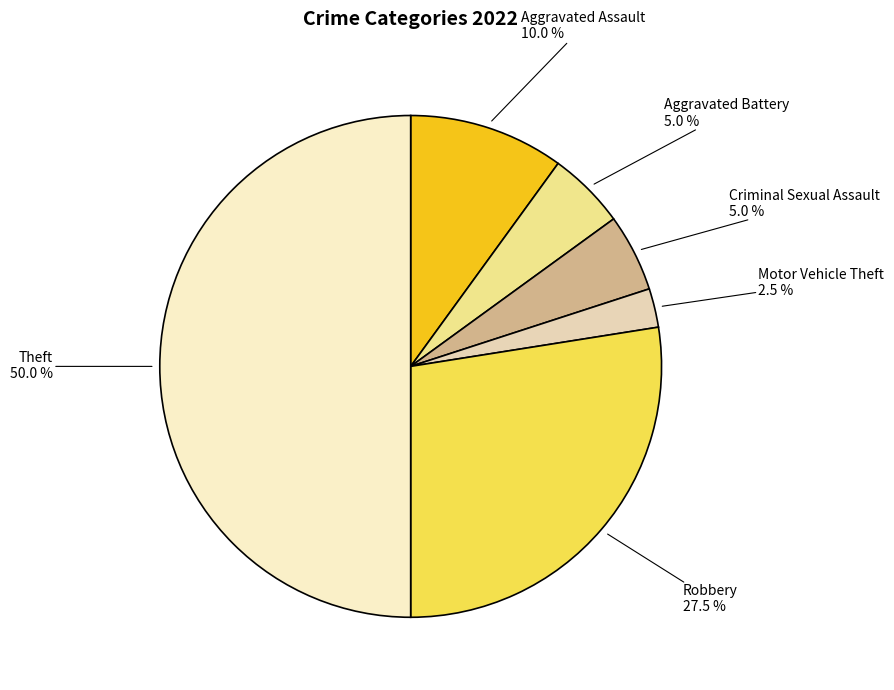

How many slices are in this pie chart?

6